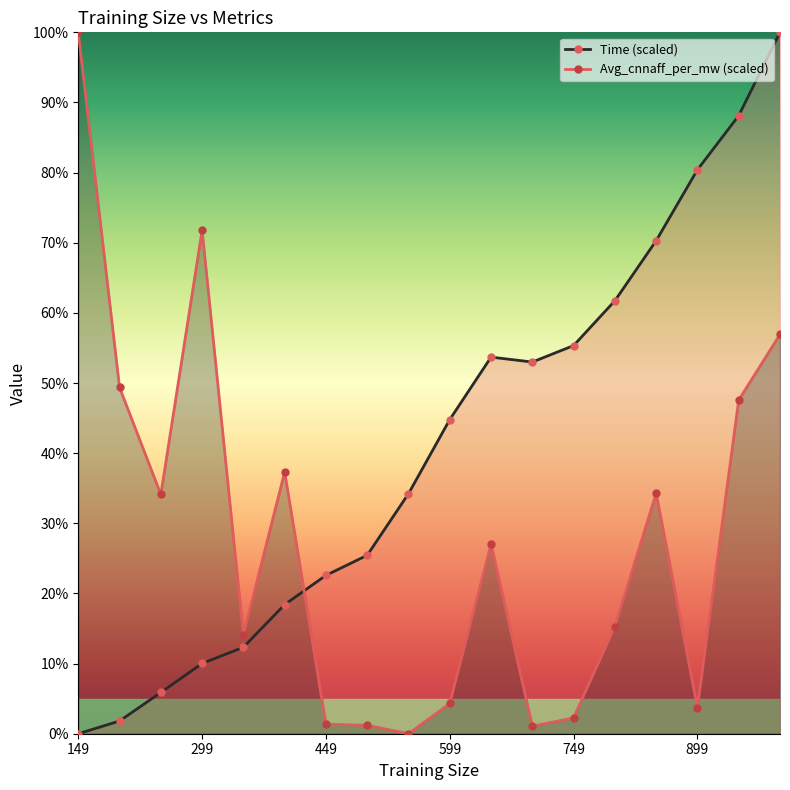

Does the chart display data point markers on the line(s)?

Yes